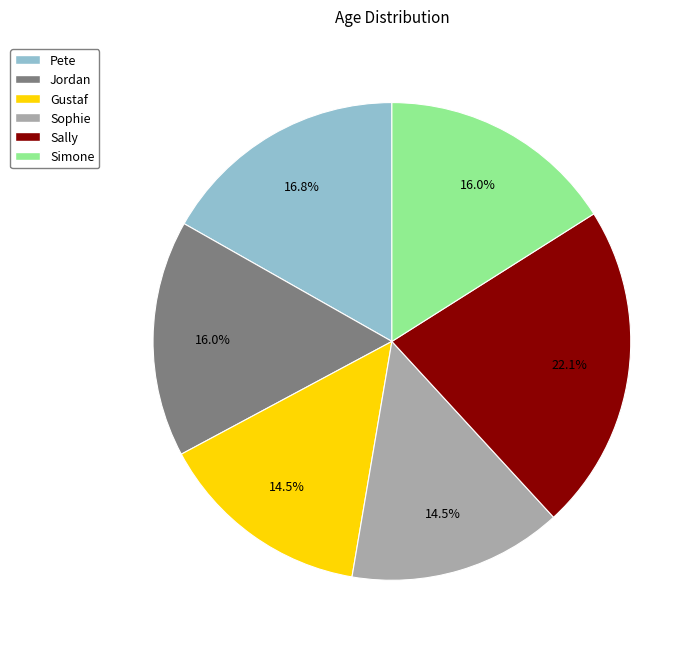

What is the largest slice in the pie chart?

Sally